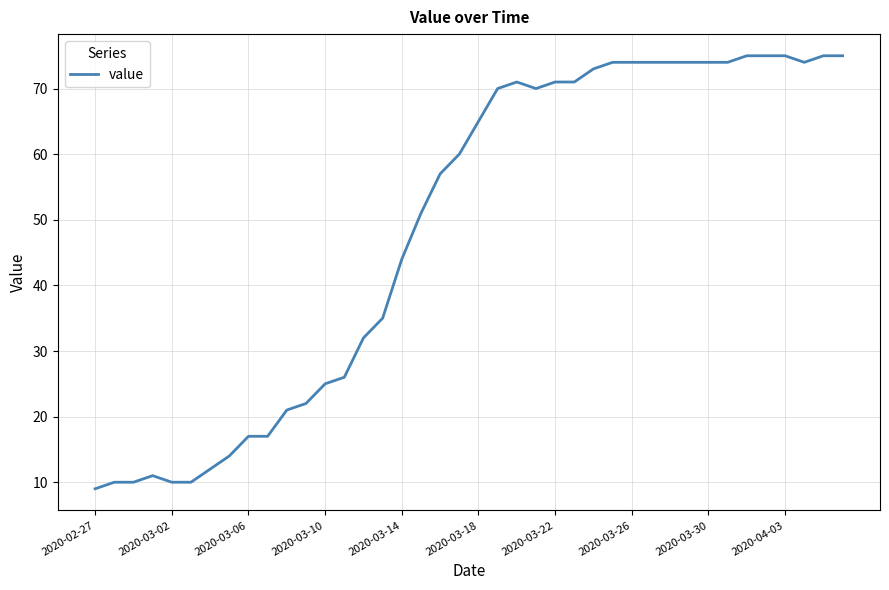

What is the greatest value displayed?

75